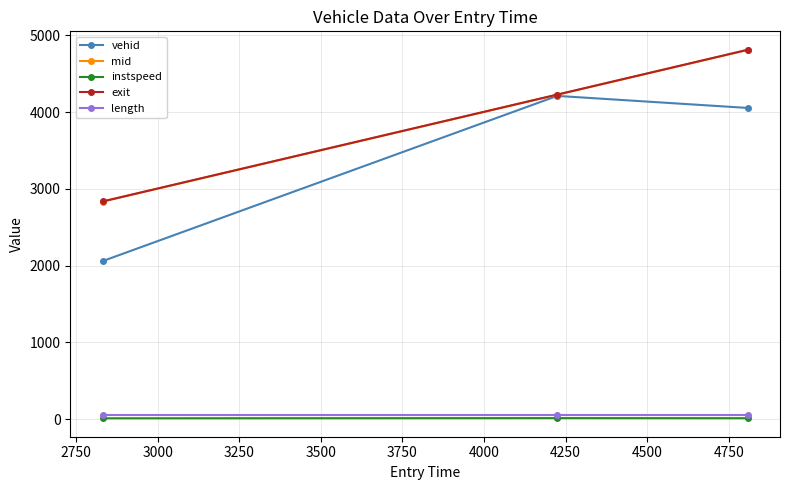

Which series has the largest range (max minus min)?

vehid